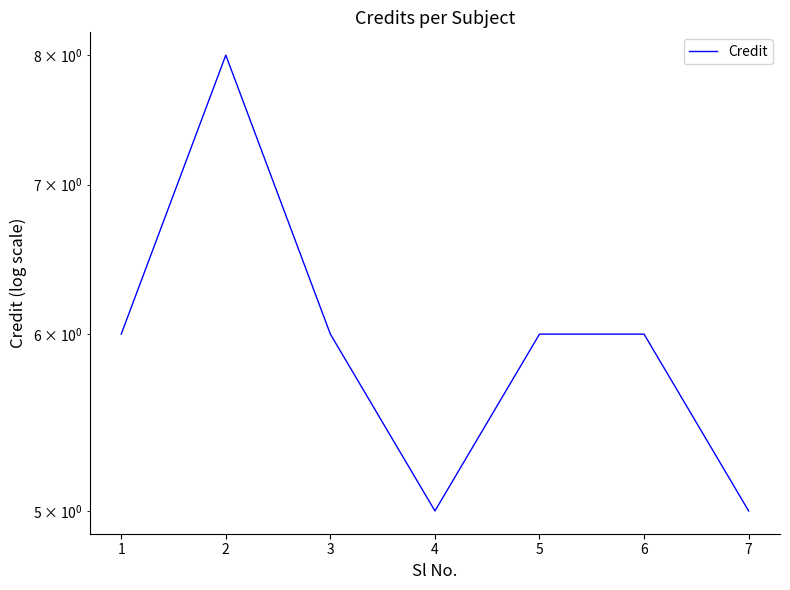

What is the minimum value shown in the chart?

5